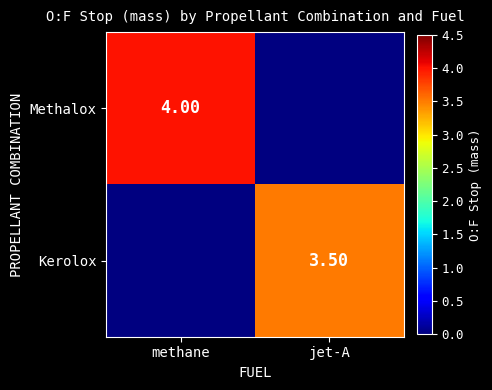

Rank the series by their average value, from lowest to highest.

Kerolox, Methalox